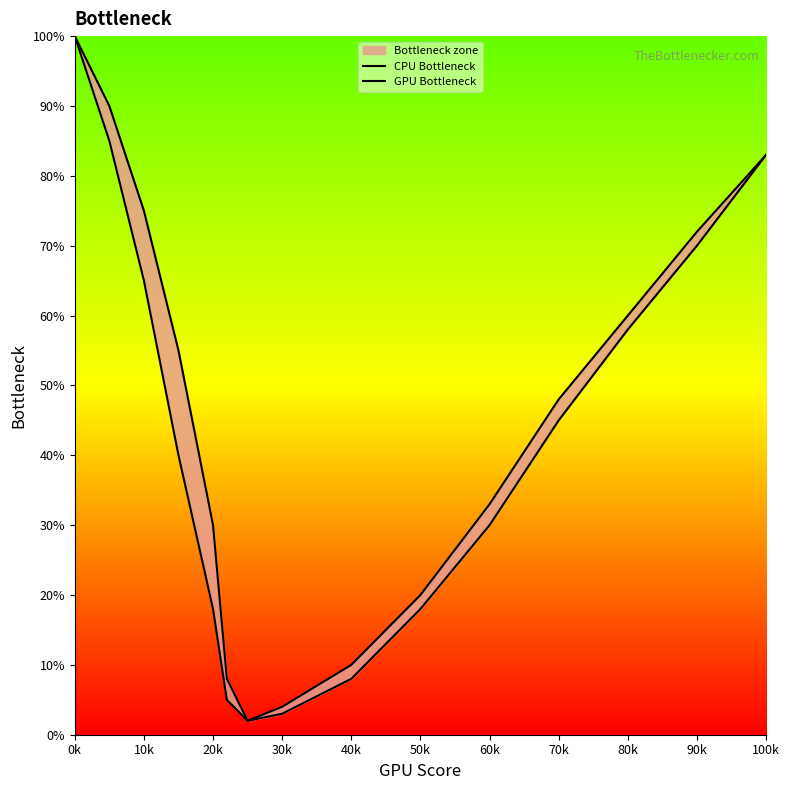

What is the difference between the second highest and minimum values in the CPU Bottleneck series?

83